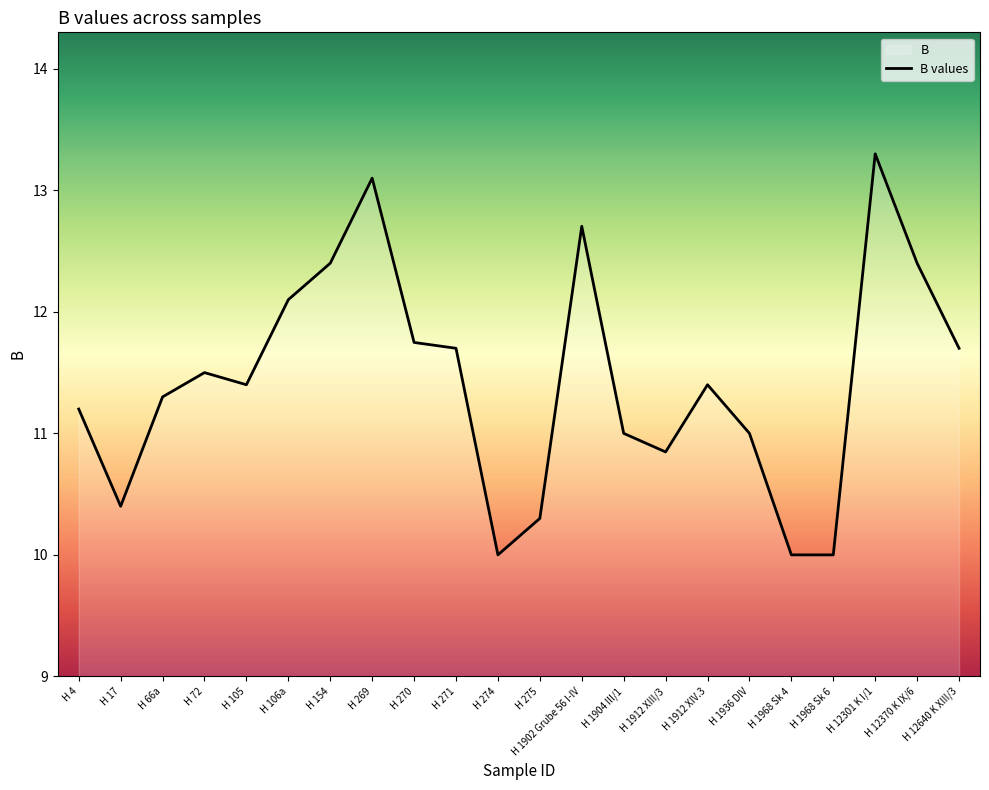

What is the difference between the second highest and second lowest values?

3.1